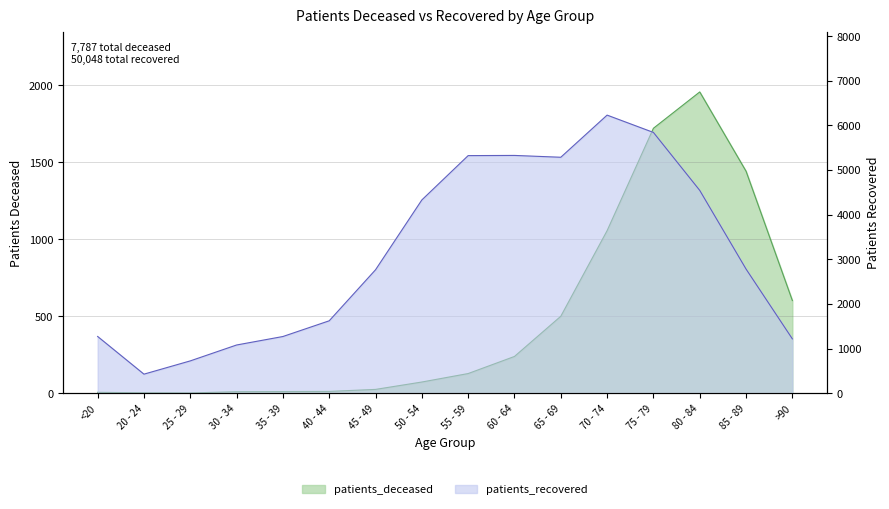

What is the difference between the patients_deceased values at 85 - 89 and 80 - 84?

515